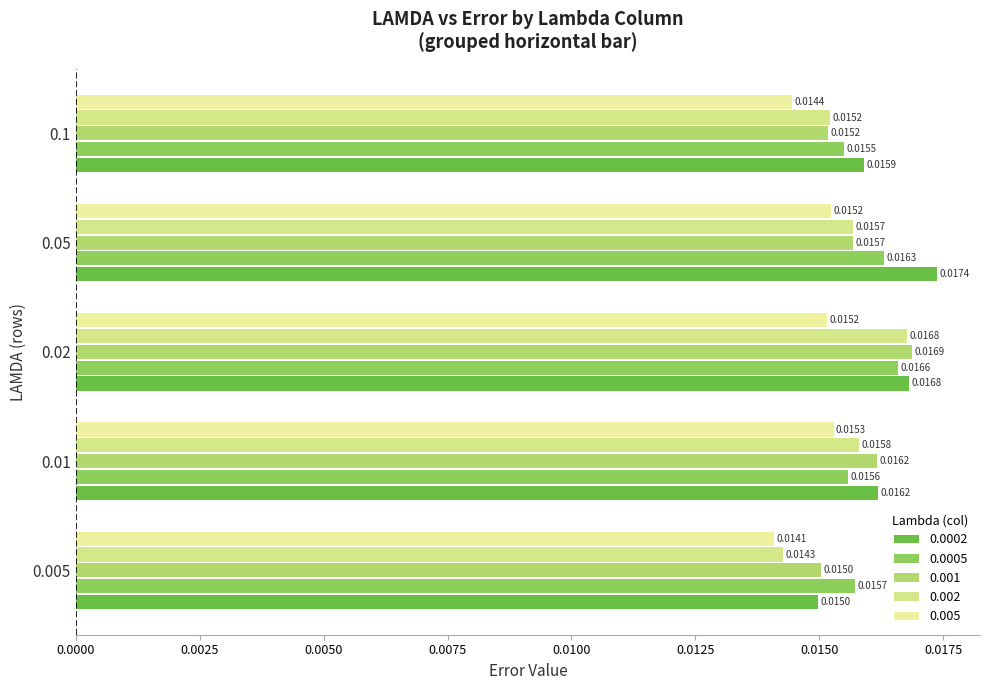

What is the label of the 4th bar from the right?

0.01